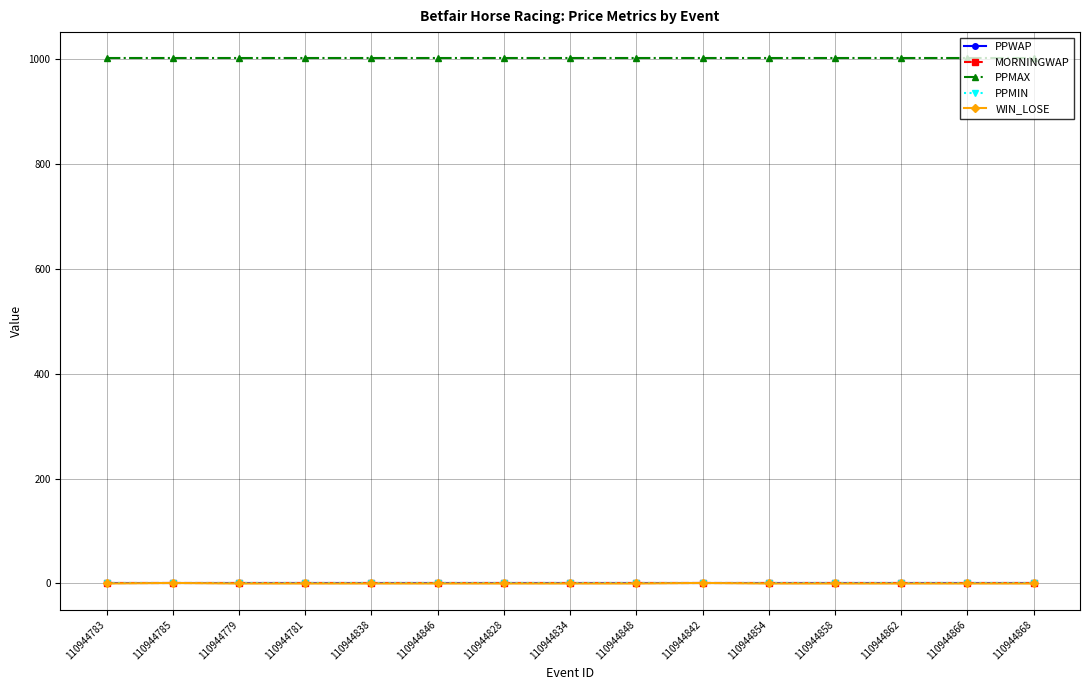

Does the chart have visible grid lines?

Yes